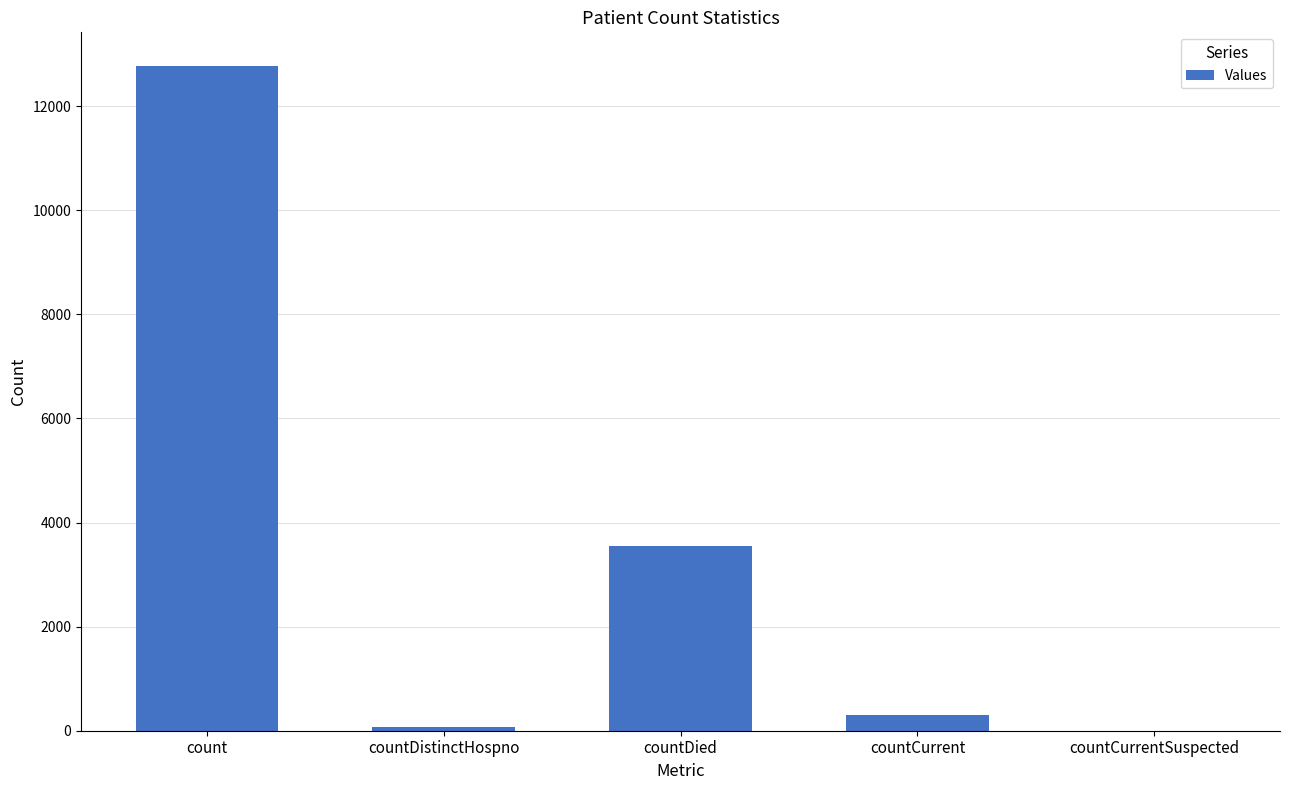

What value does the data have at countDistinctHospno?

73